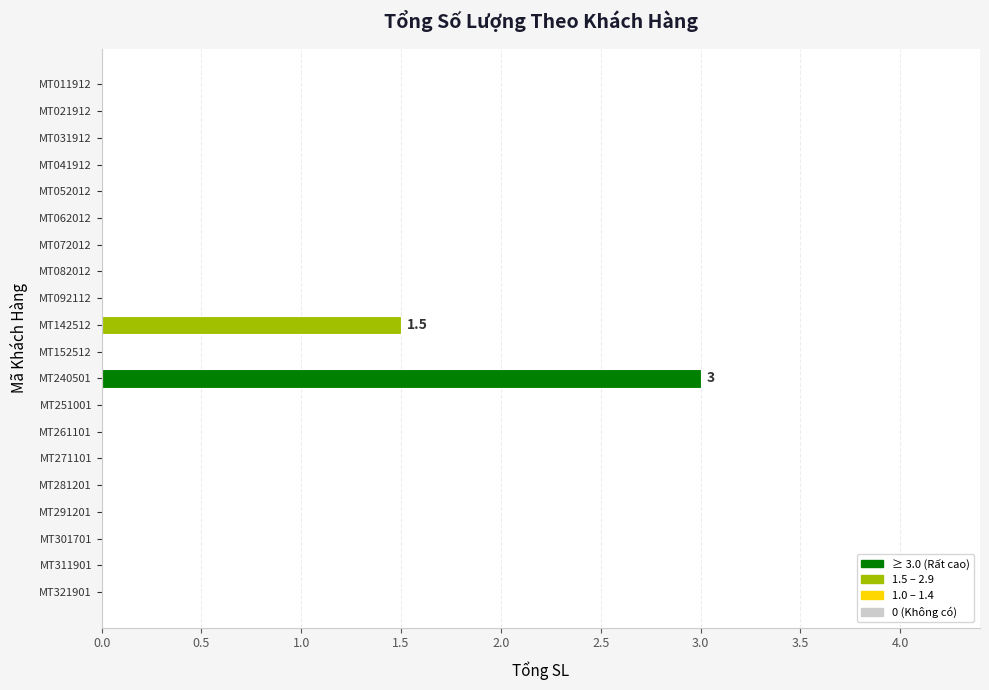

Count the values in the range 0 to 1.

18